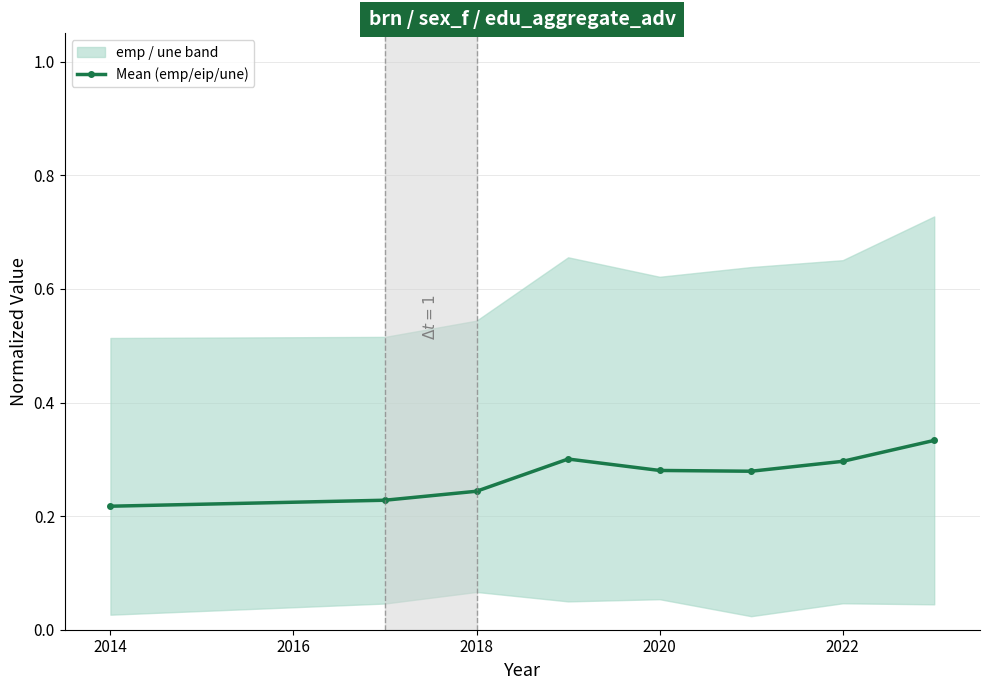

What is the smallest value displayed?

0.2